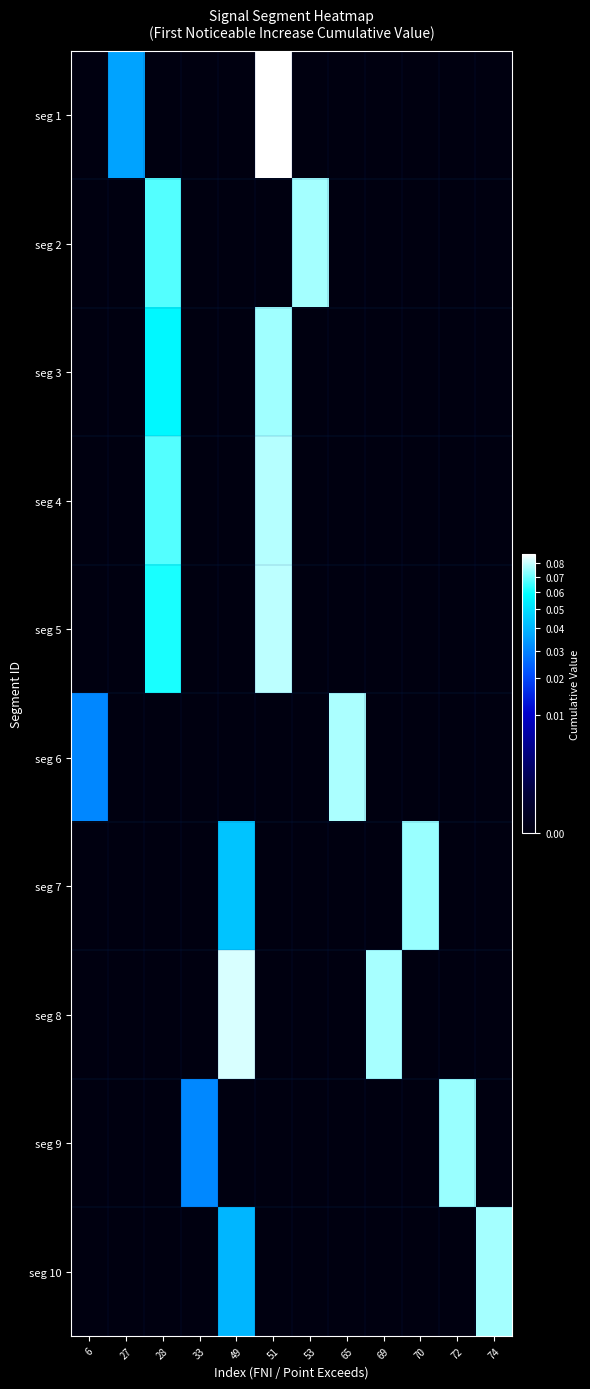

Reading left to right, extract all data points from this chart.

row_0: 0.0	0.0	0.0	0.0	0.0	0.1	0.0	0.0	0.0	0.0	0.0	0.0
row_1: 0.0	0.0	0.1	0.0	0.0	0.0	0.1	0.0	0.0	0.0	0.0	0.0
row_2: 0.0	0.0	0.1	0.0	0.0	0.1	0.0	0.0	0.0	0.0	0.0	0.0
row_3: 0.0	0.0	0.1	0.0	0.0	0.1	0.0	0.0	0.0	0.0	0.0	0.0
row_4: 0.0	0.0	0.1	0.0	0.0	0.1	0.0	0.0	0.0	0.0	0.0	0.0
row_5: 0.0	0.0	0.0	0.0	0.0	0.0	0.0	0.1	0.0	0.0	0.0	0.0
row_6: 0.0	0.0	0.0	0.0	0.0	0.0	0.0	0.0	0.0	0.1	0.0	0.0
row_7: 0.0	0.0	0.0	0.0	0.1	0.0	0.0	0.0	0.1	0.0	0.0	0.0
row_8: 0.0	0.0	0.0	0.0	0.0	0.0	0.0	0.0	0.0	0.0	0.1	0.0
row_9: 0.0	0.0	0.0	0.0	0.0	0.0	0.0	0.0	0.0	0.0	0.0	0.1